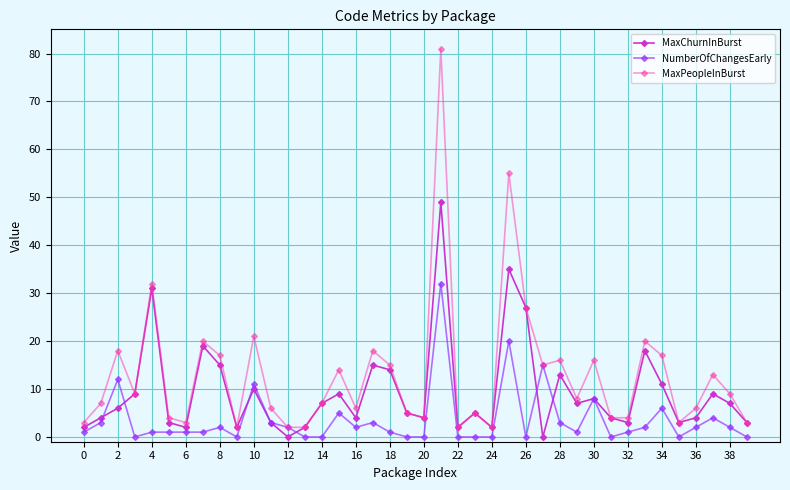

At how many categories does at least one series exceed 23?

4